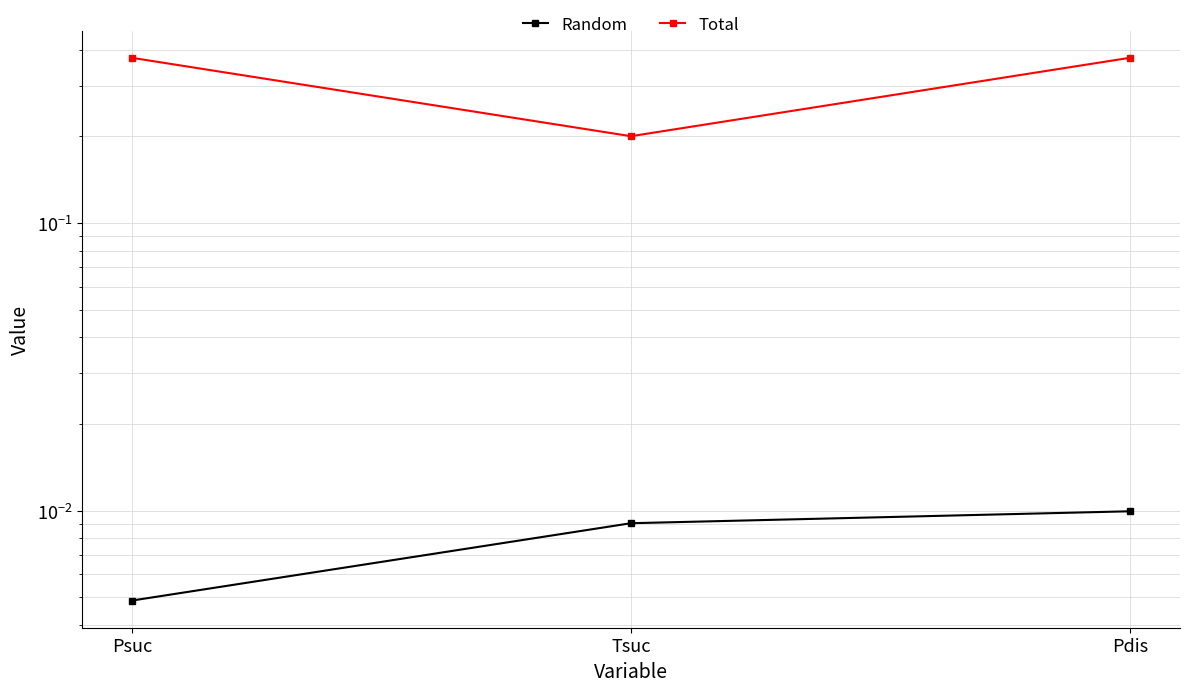

Reading right to left, list all the values displayed in this chart.

Random: Pdis=0.0	Tsuc=0.0	Psuc=0.0
Total: Pdis=0.4	Tsuc=0.2	Psuc=0.4